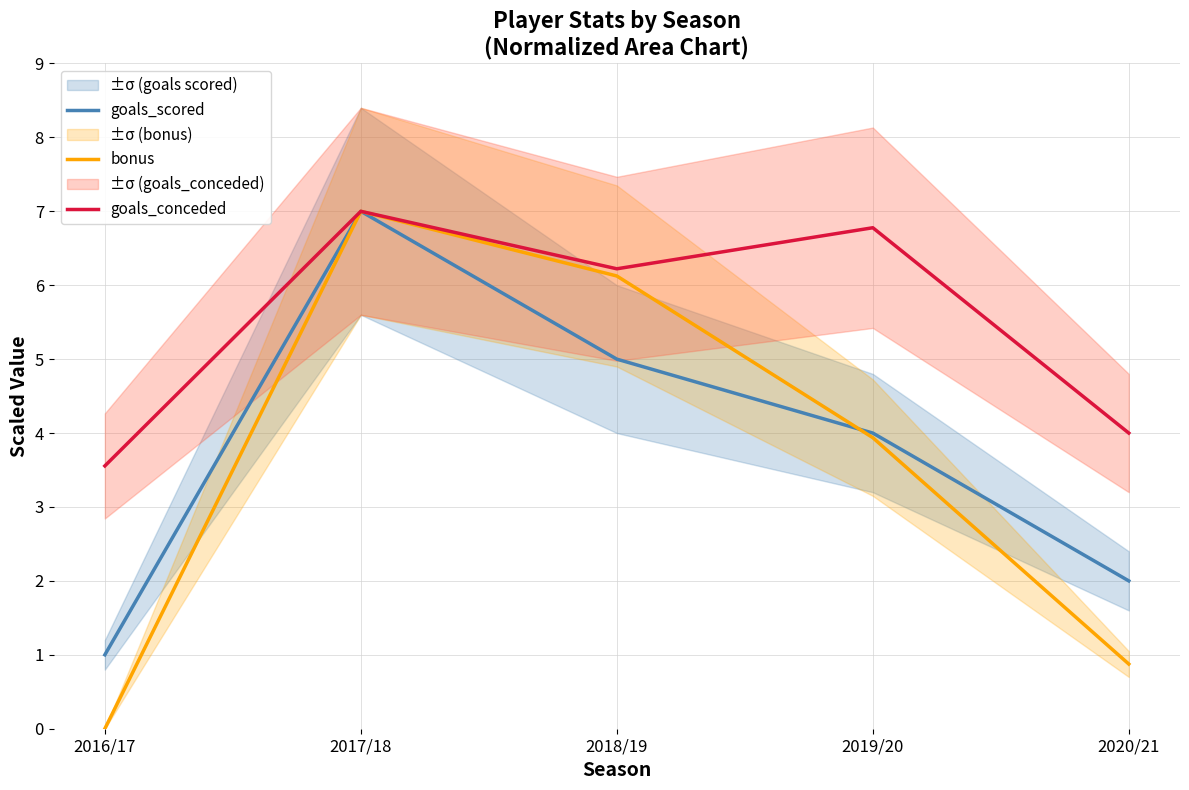

Between 2016/17 and 2019/20, which series saw the biggest shift?

bonus